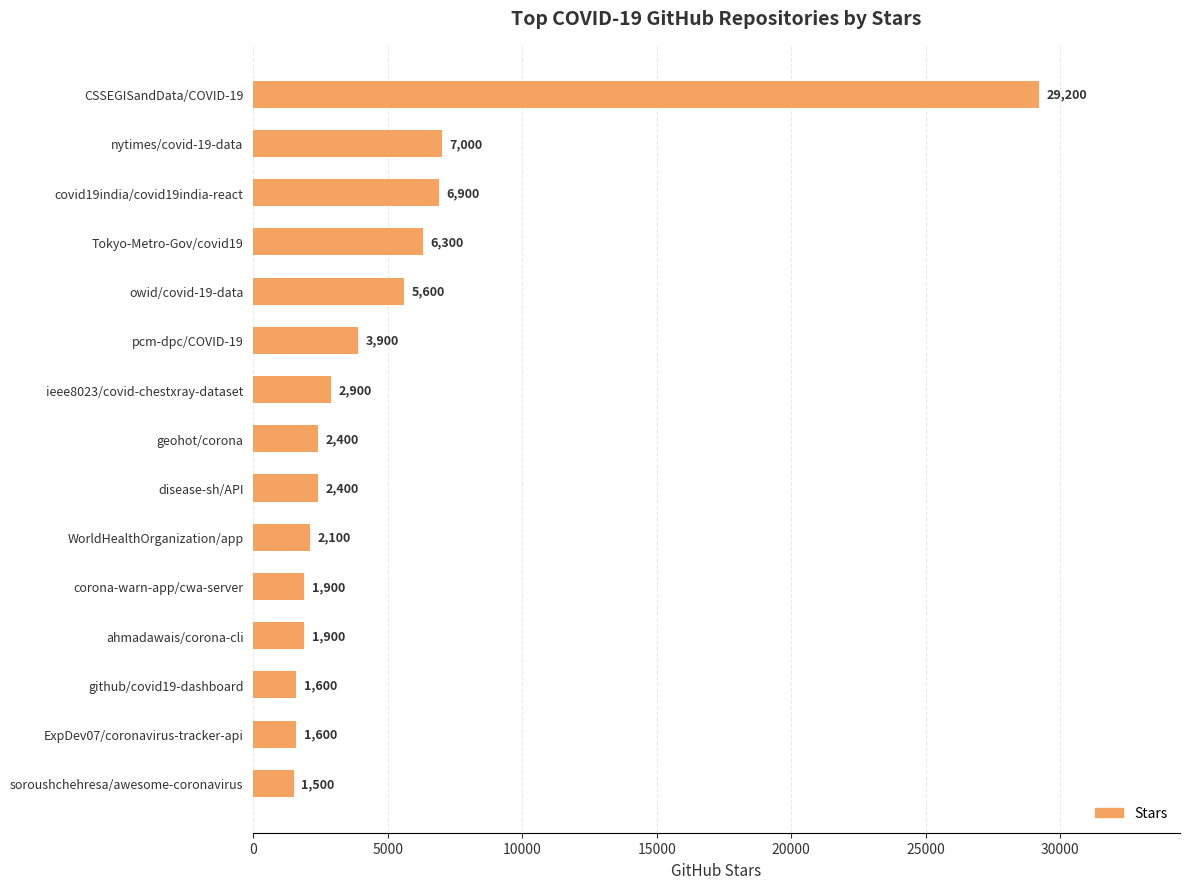

What is the difference between the maximum and second lowest values?

27600